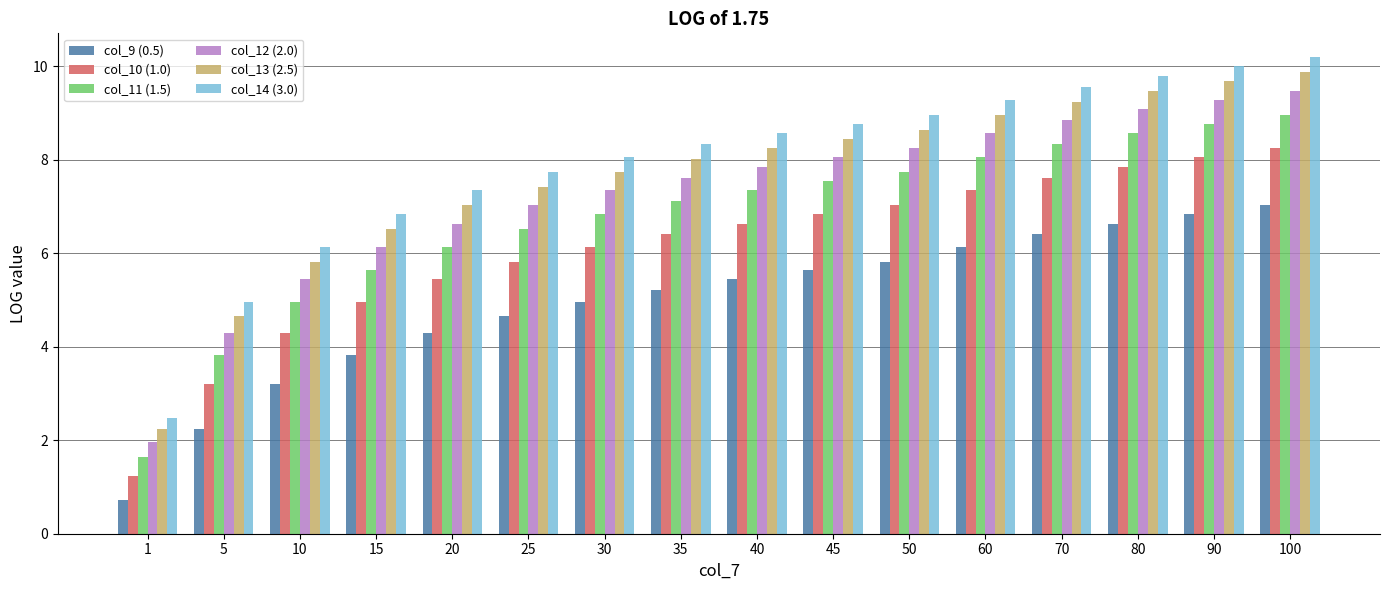

How many groups of bars are there?

16